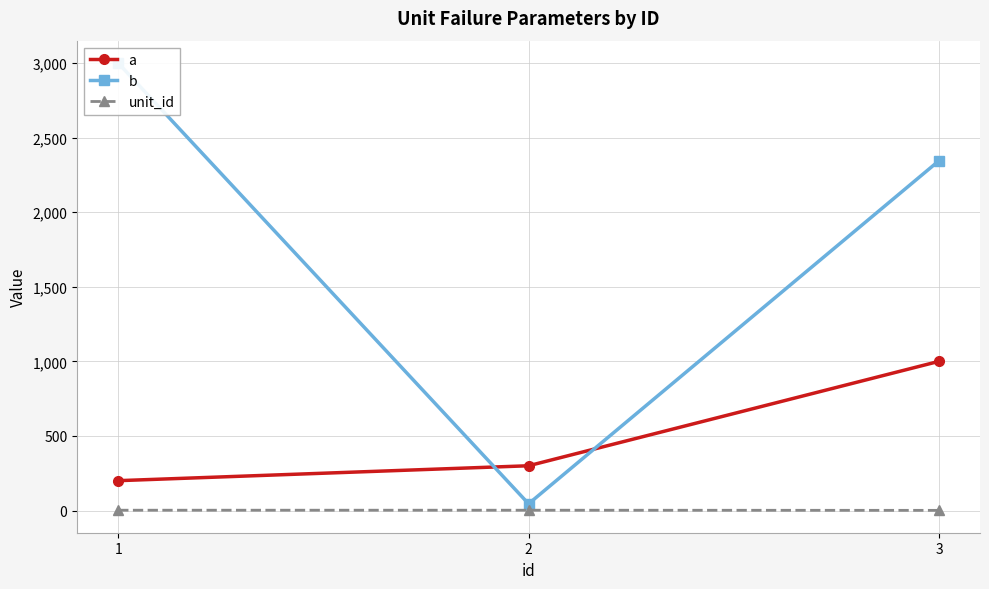

Reading left to right, list all the values displayed in this chart.

a: 1=200	2=300	3=1000
b: 1=3000	2=45	3=2345
unit_id: 1=2	2=2	3=1